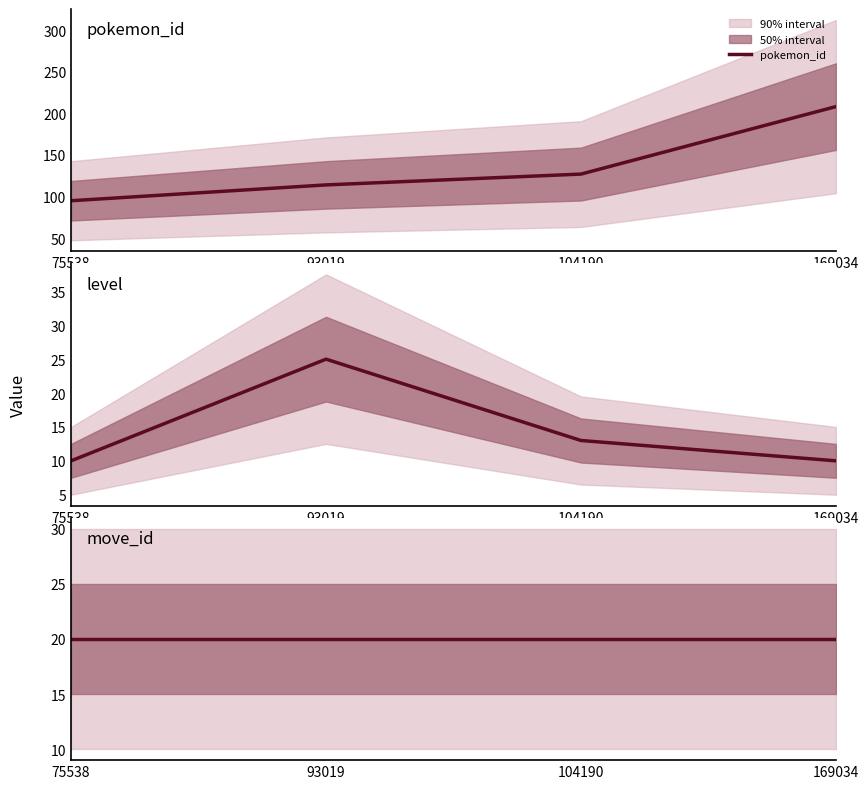

How many data points in pokemon_id are above 127?

1